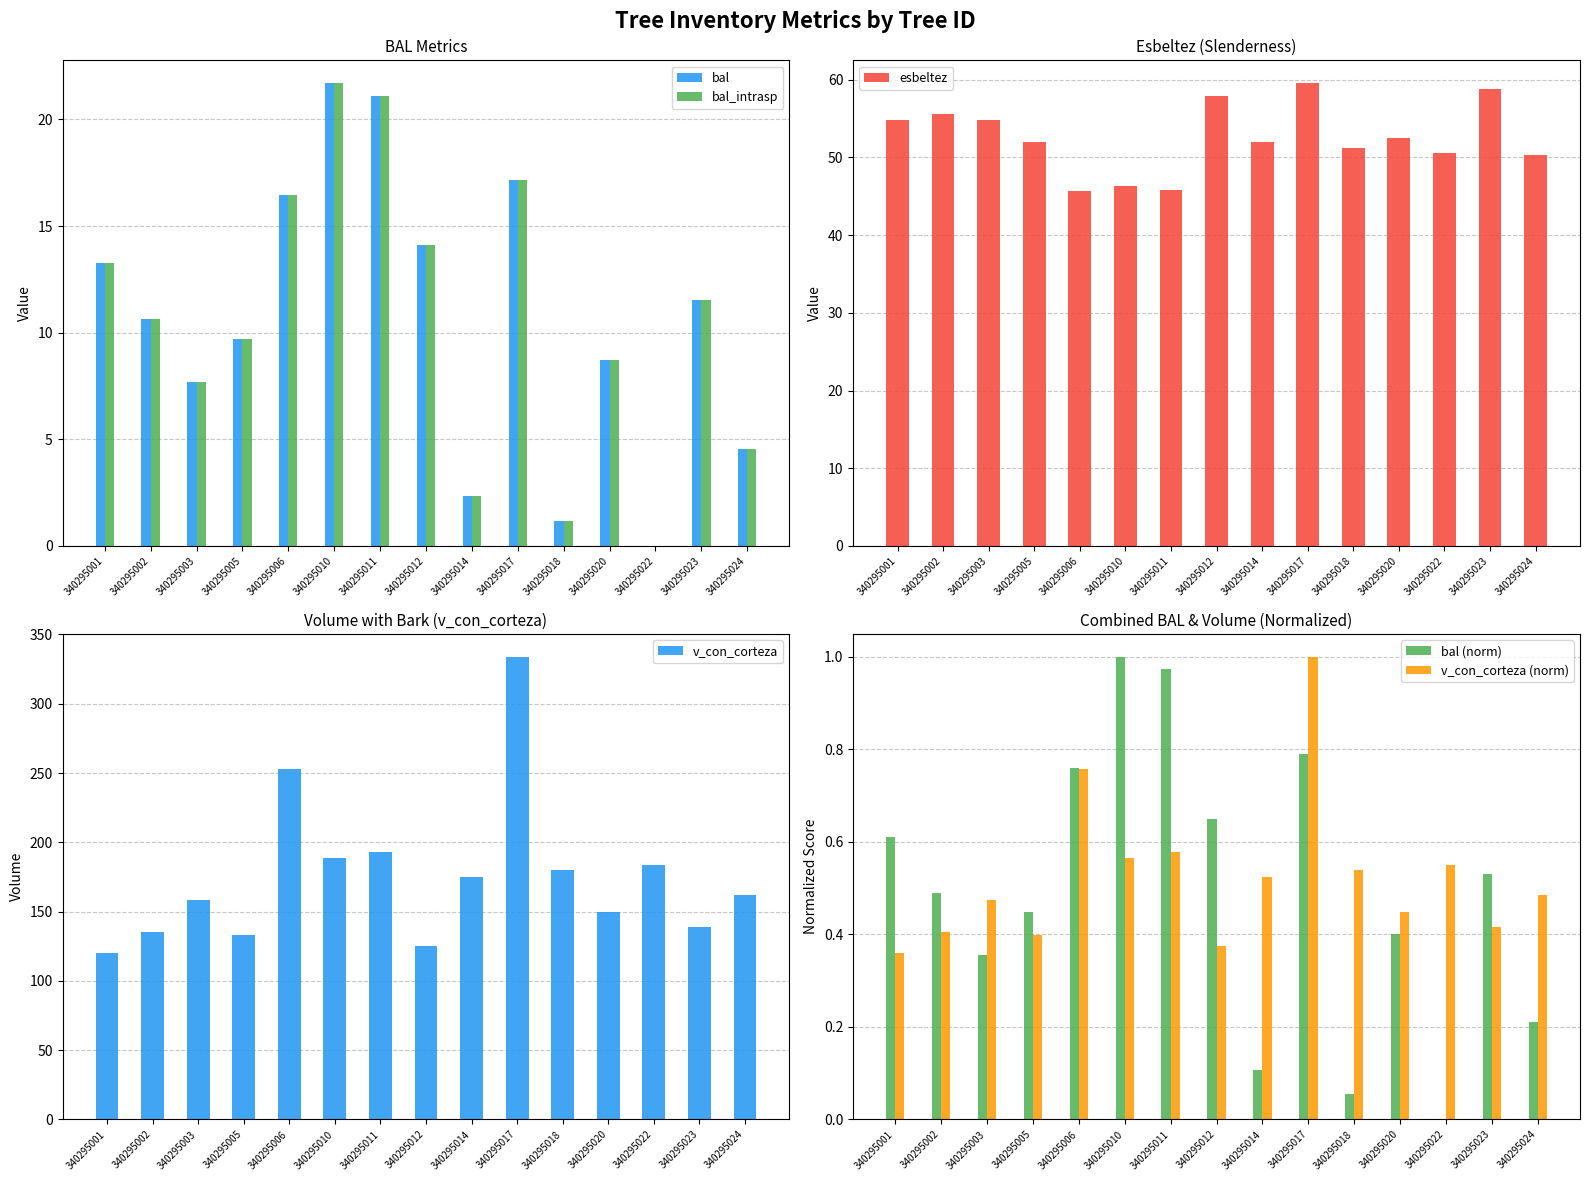

Rank the series by their maximum value, from highest to lowest.

v_con_corteza, esbeltez, bal, bal_intrasp, bal (norm), v_con_corteza (norm)